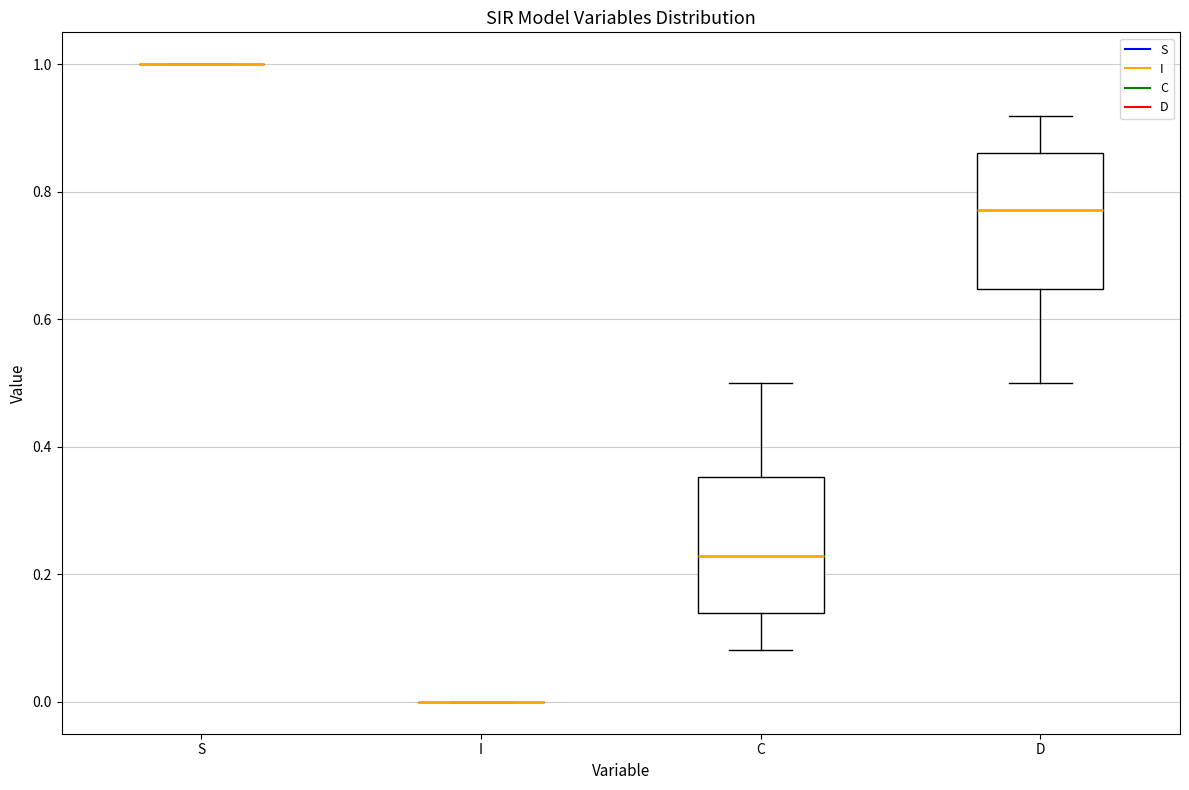

Where is the upper edge of the box for C on the y-axis? The values are not printed on the chart, so give them approximately, as read against the axis.

0.36